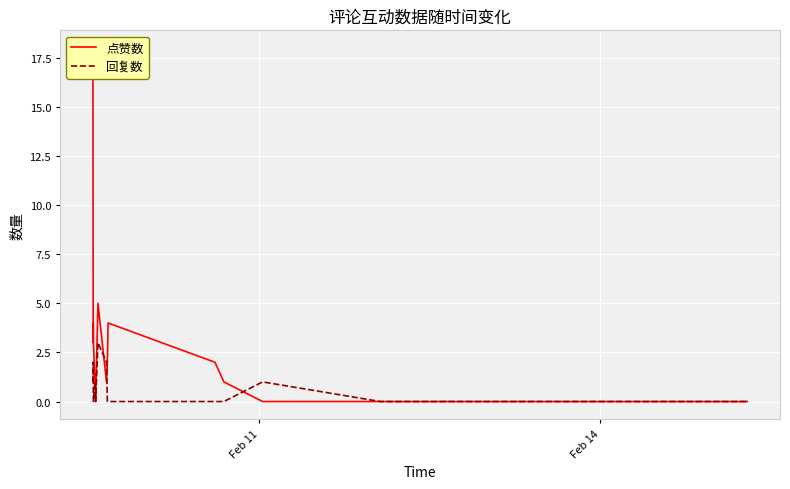

List the series in order of their overall mean, highest first.

点赞数, 回复数